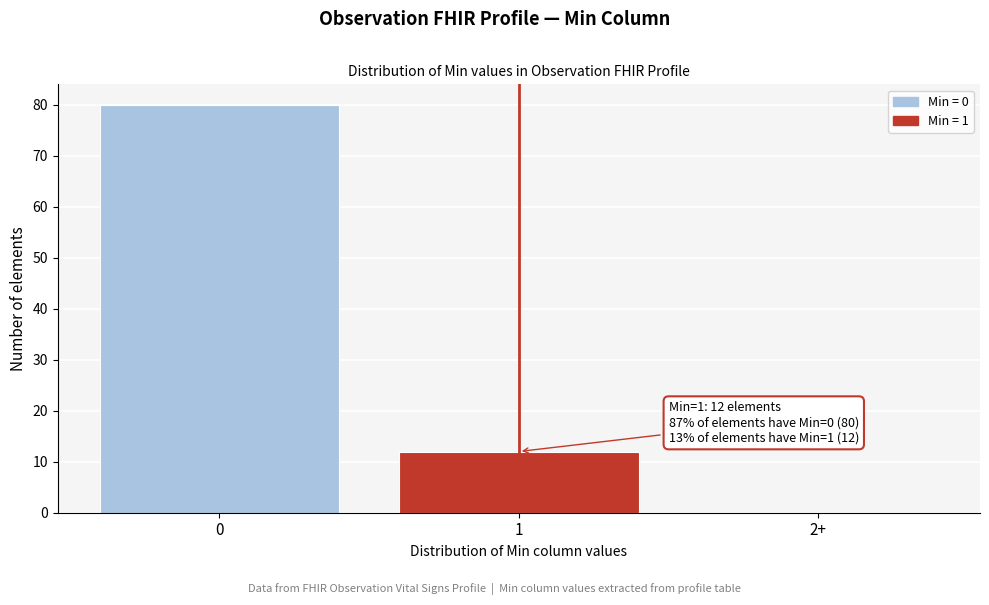

Reading left to right, what are all the values shown in this chart?

0=80	1=12	2+=0